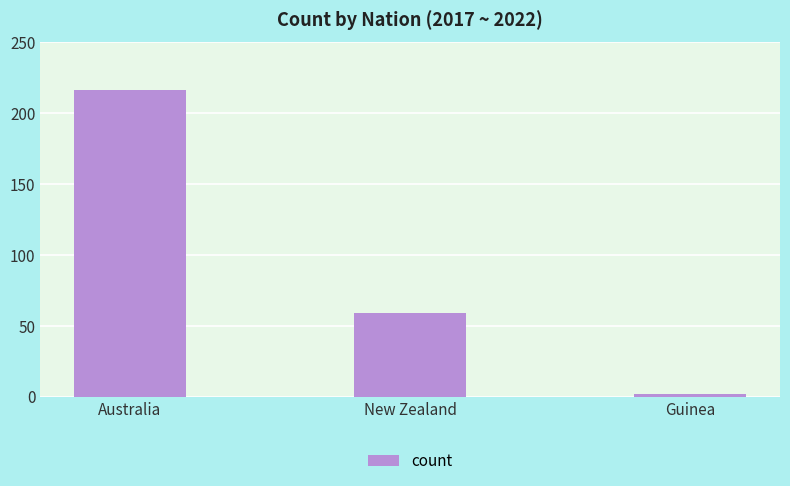

Is it true that the value at Guinea is 2?

True